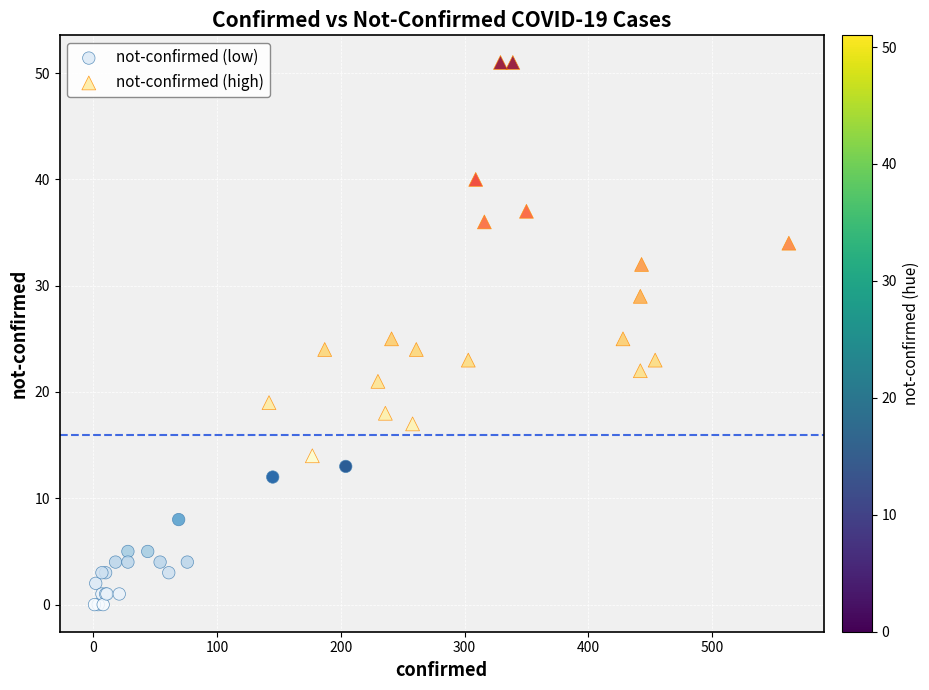

Which series has the widest spread of Y values?

not-confirmed (high)